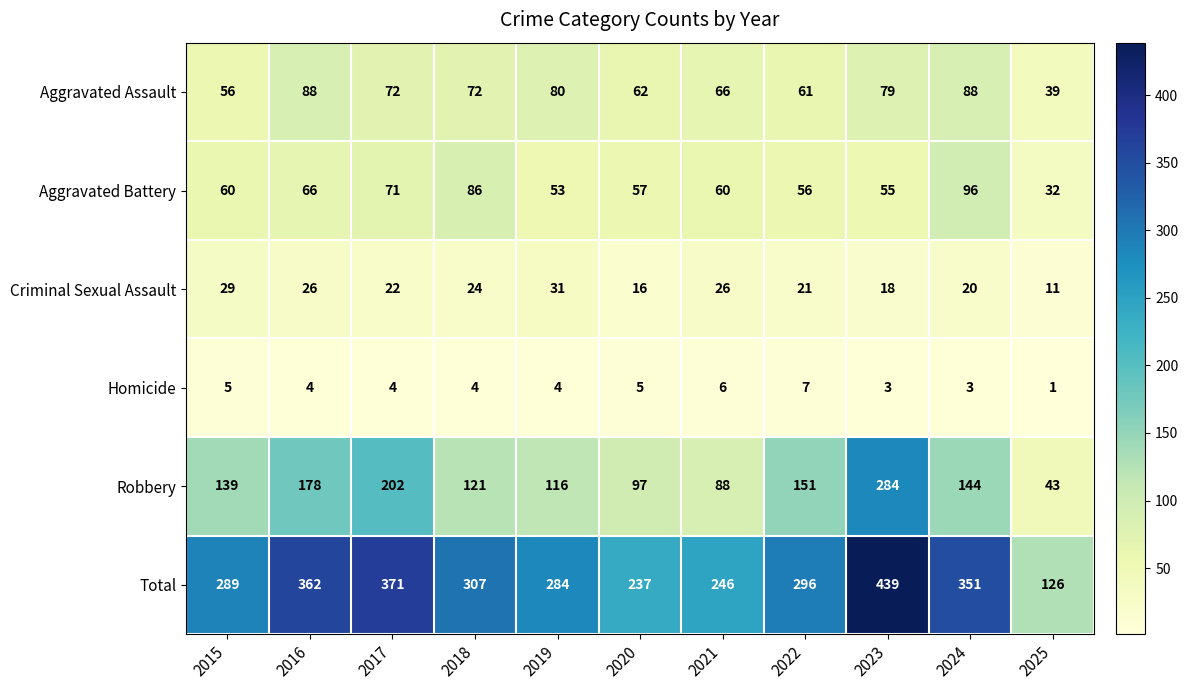

How many Criminal Sexual Assault values are between 18 and 26?

7